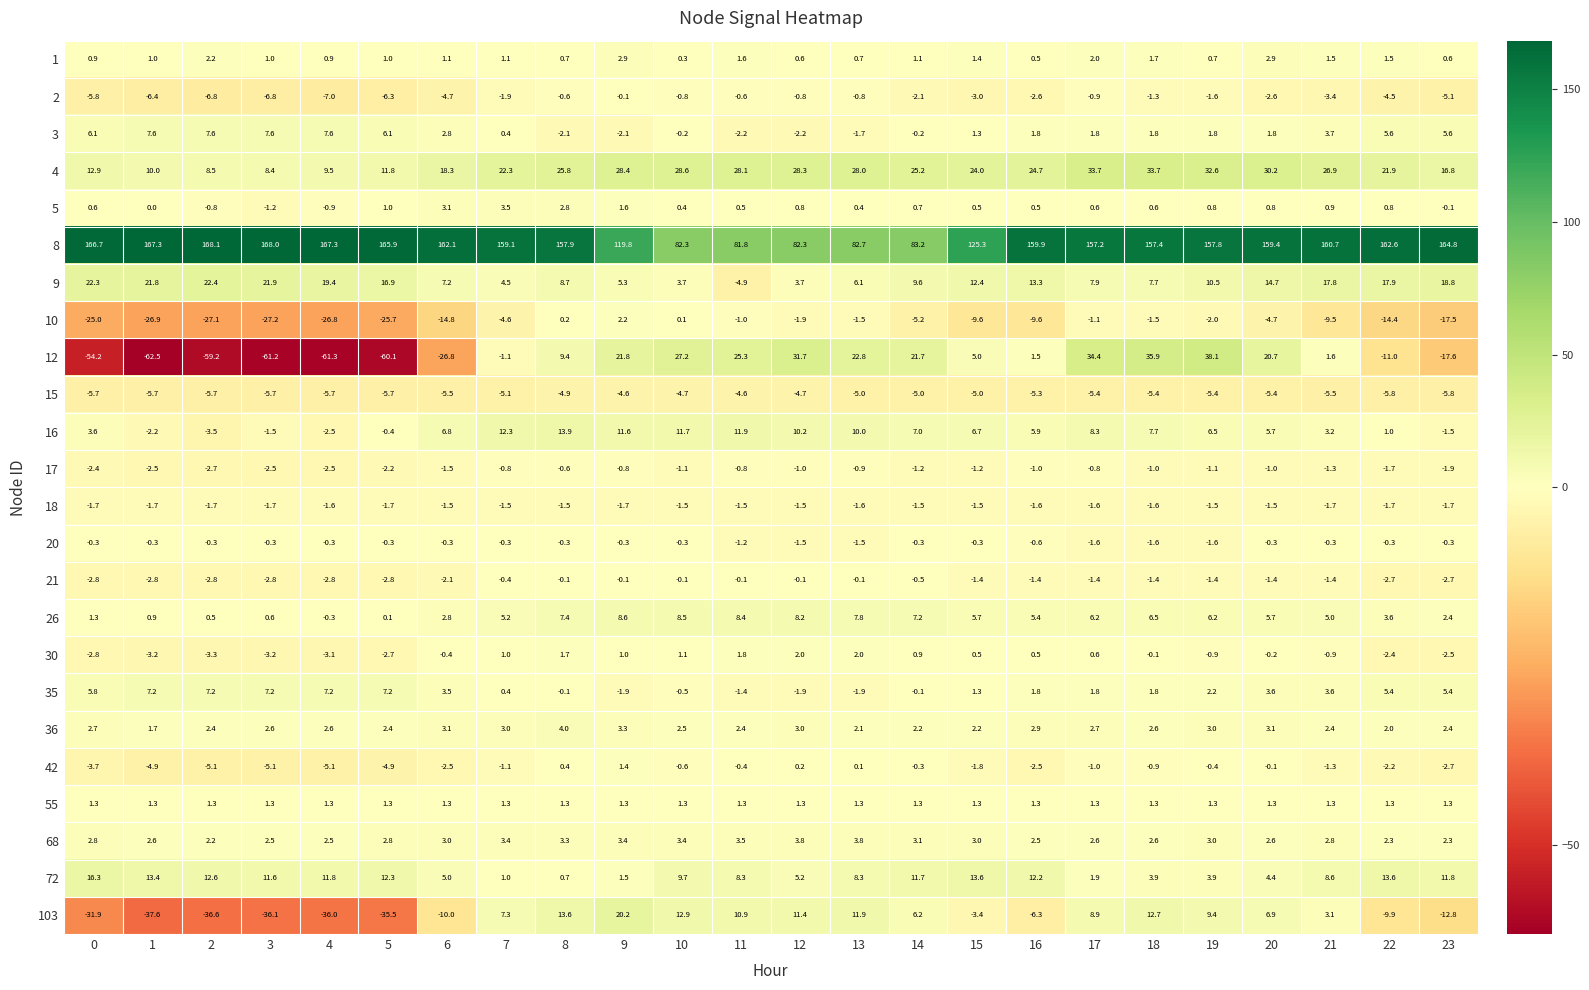

What is the difference between the maximum and minimum values in the 5 series?

4.7